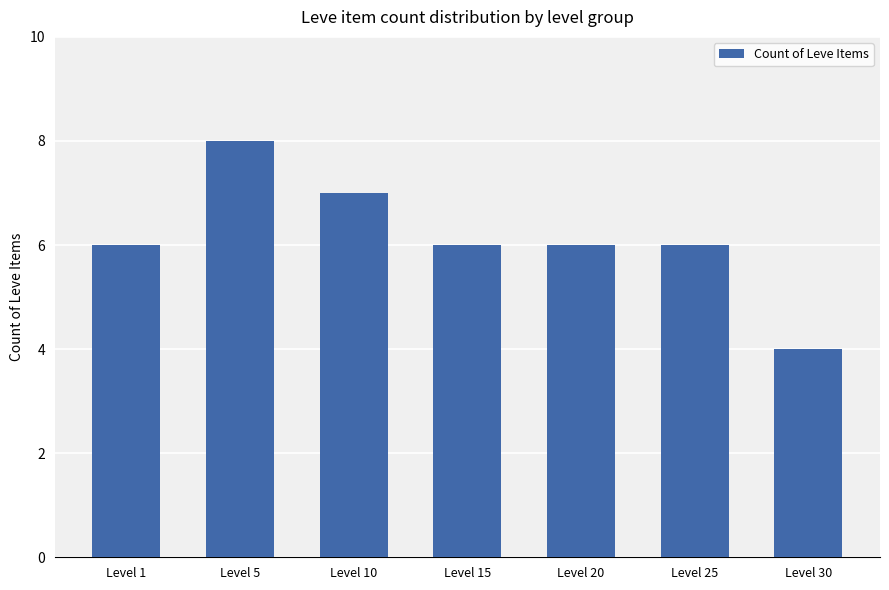

Is it true that the value at Level 1 is 6?

True